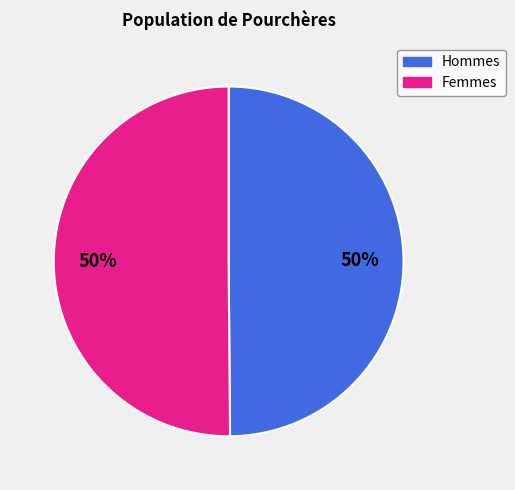

To the nearest percent, what is the average slice percentage?

50%